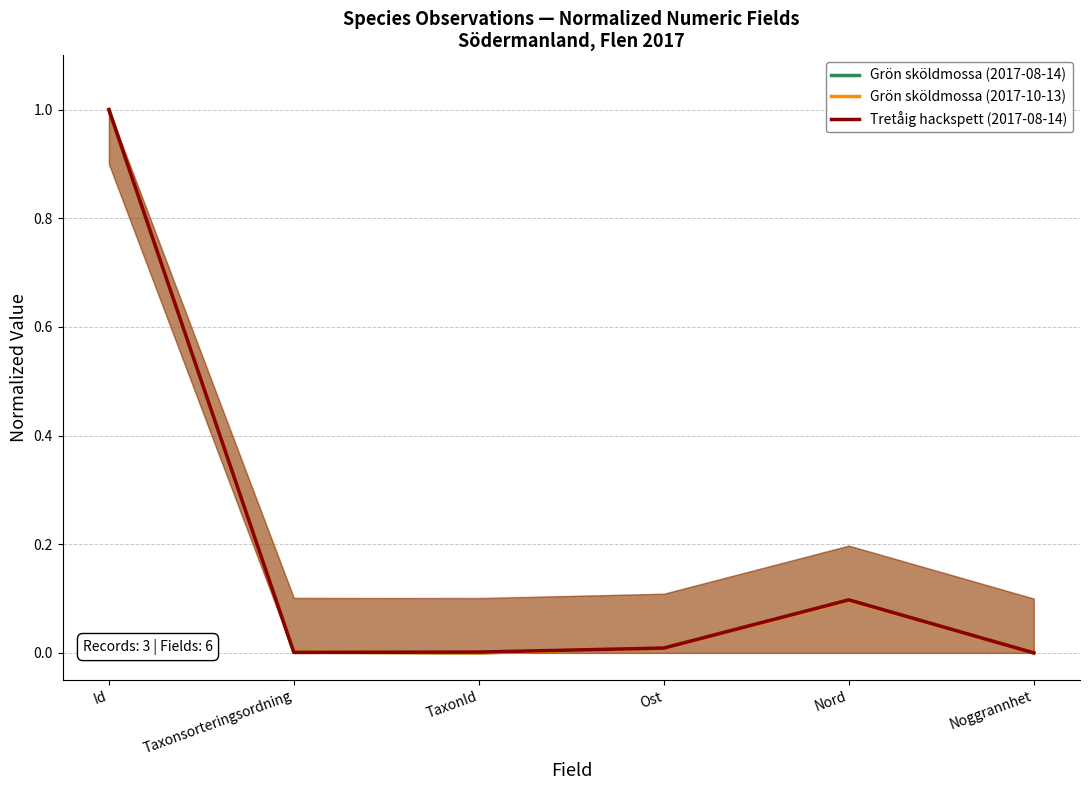

Does the chart have visible grid lines?

Yes